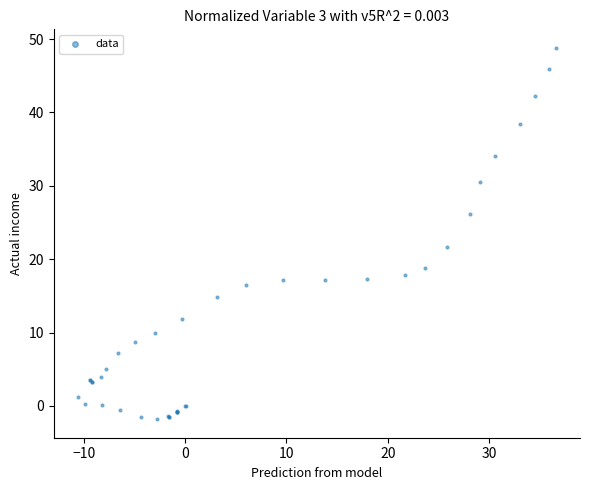

What Y value in the scatter plot is closest to 23?

21.7